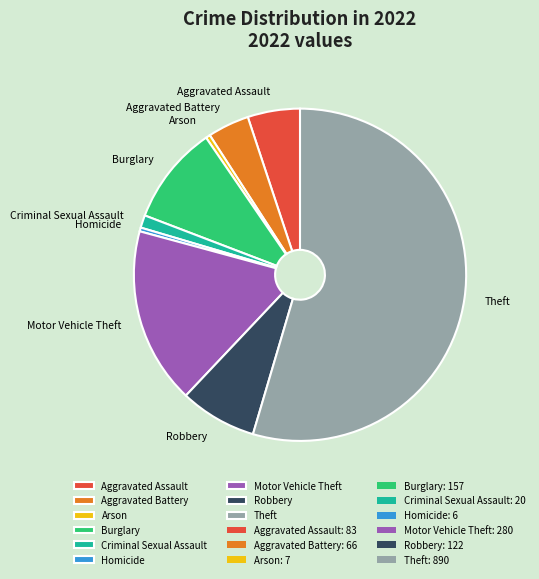

Is it true that Robbery is 7% of the pie?

True